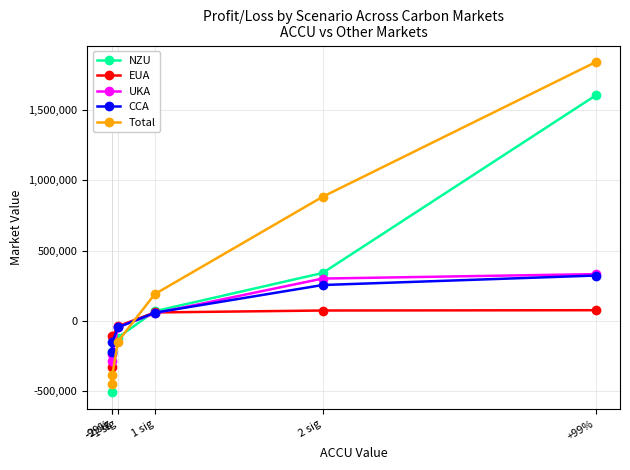

True or false: Total has more than 0 points higher than both neighbors.

False